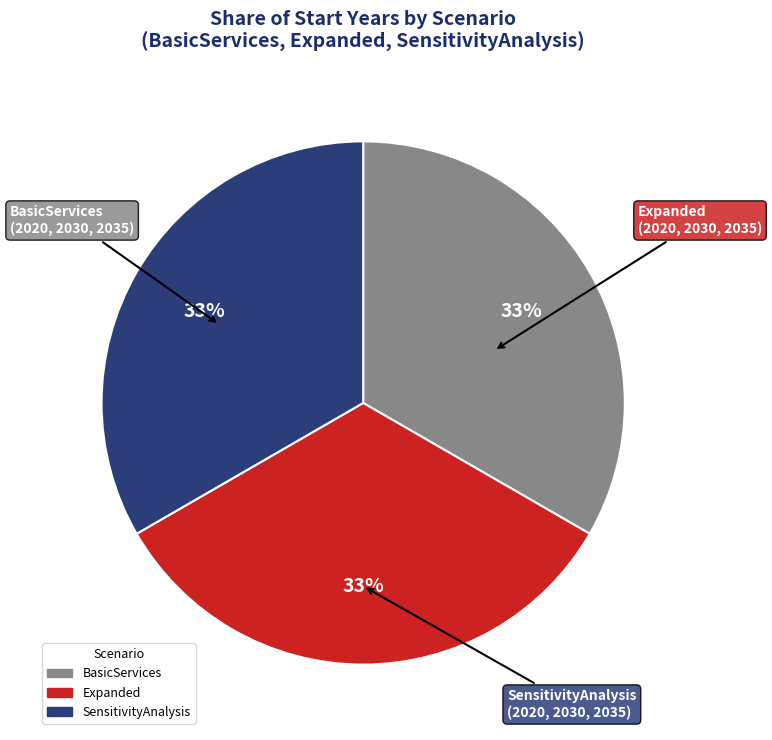

What percentage is the Expanded slice, to the nearest percent?

33%